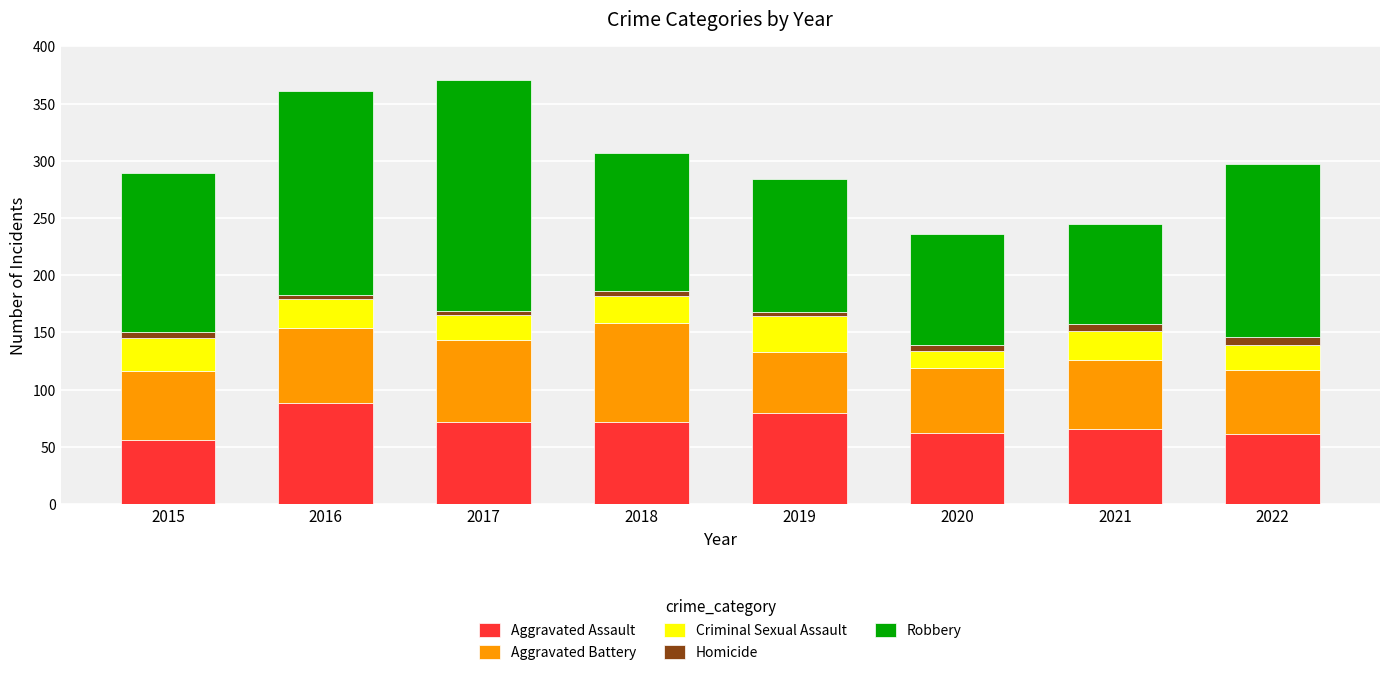

The value of Aggravated Assault at 2018 is 72. True or false?

True